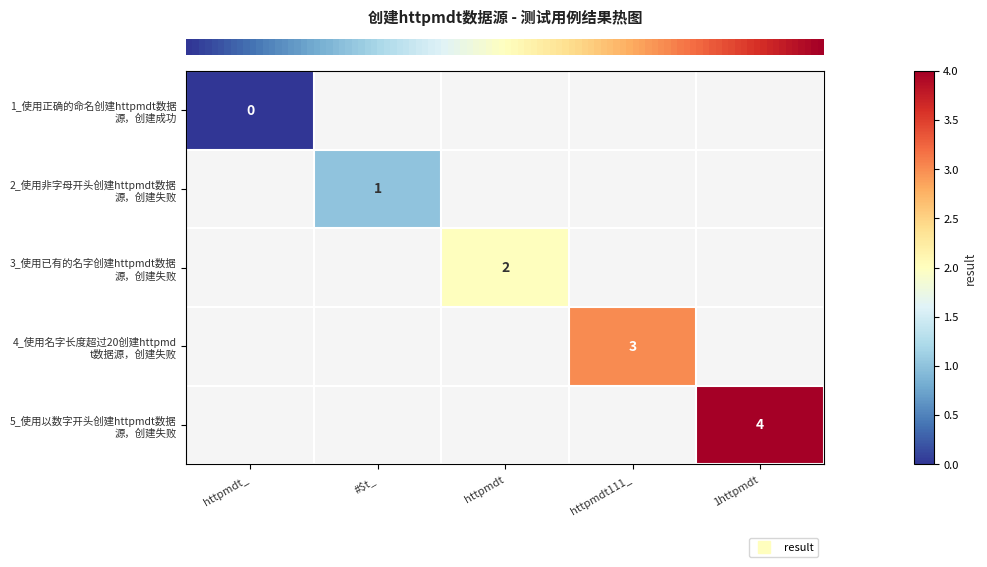

The value of row_0 at httpmdt_ is 0.0. True or false?

True